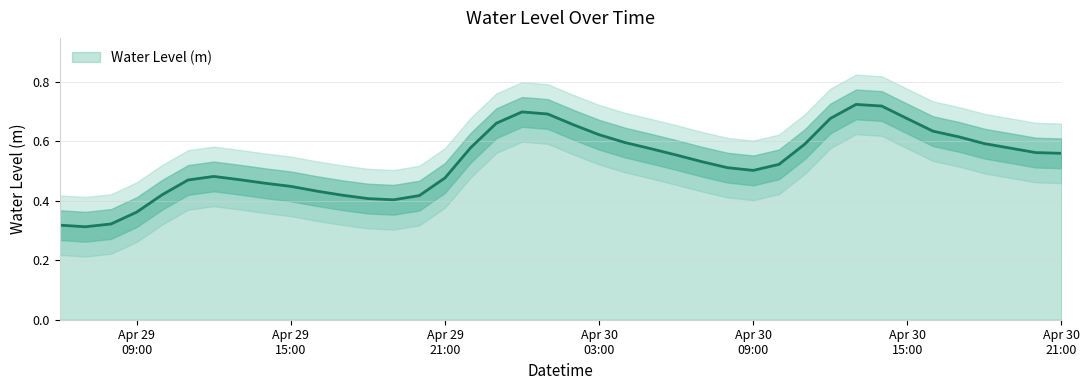

What is the minimum value shown in the chart?

0.3